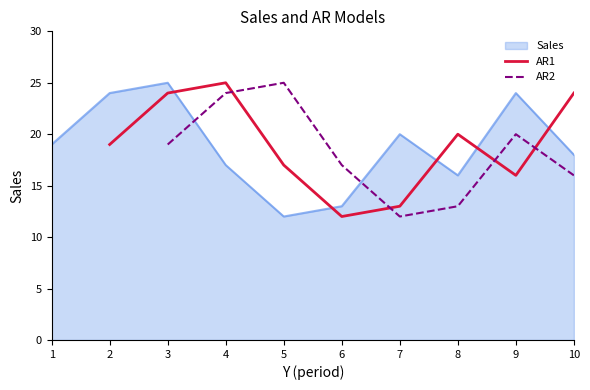

The value of AR1 at 4 is 8. True or false?

False